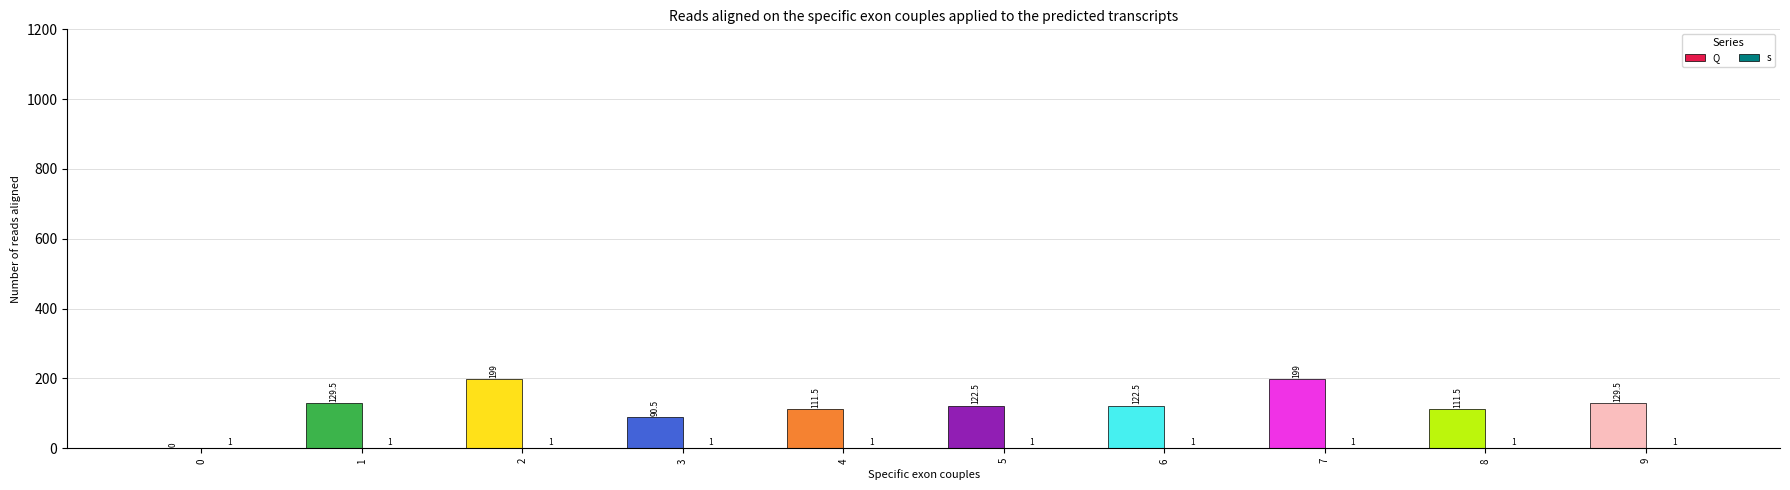

Read the Q value at 6.

122.5